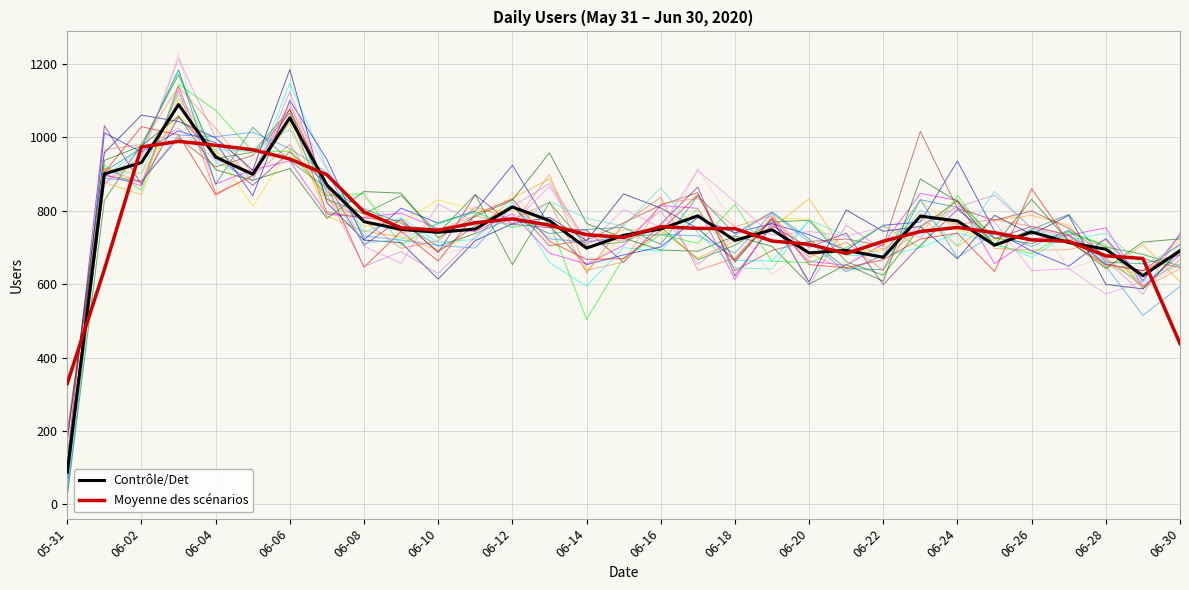

What is the maximum value shown in the chart?

1227.9